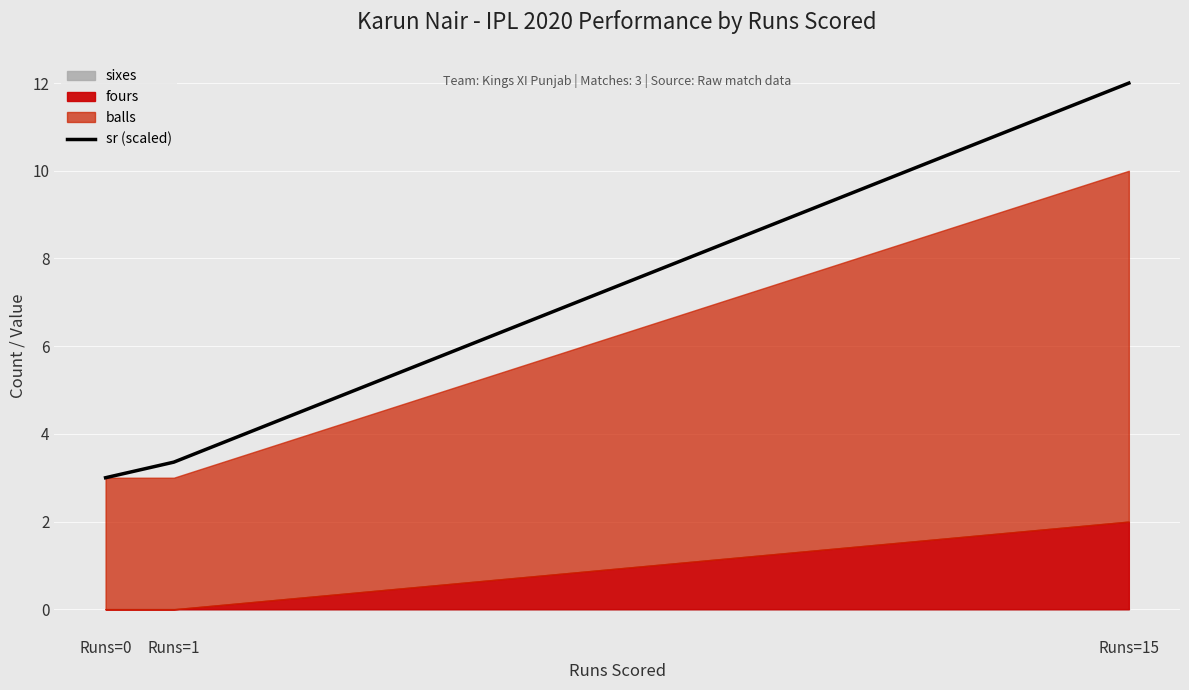

Reading left to right, list all the values displayed in this chart.

3.0	3.4	12.0